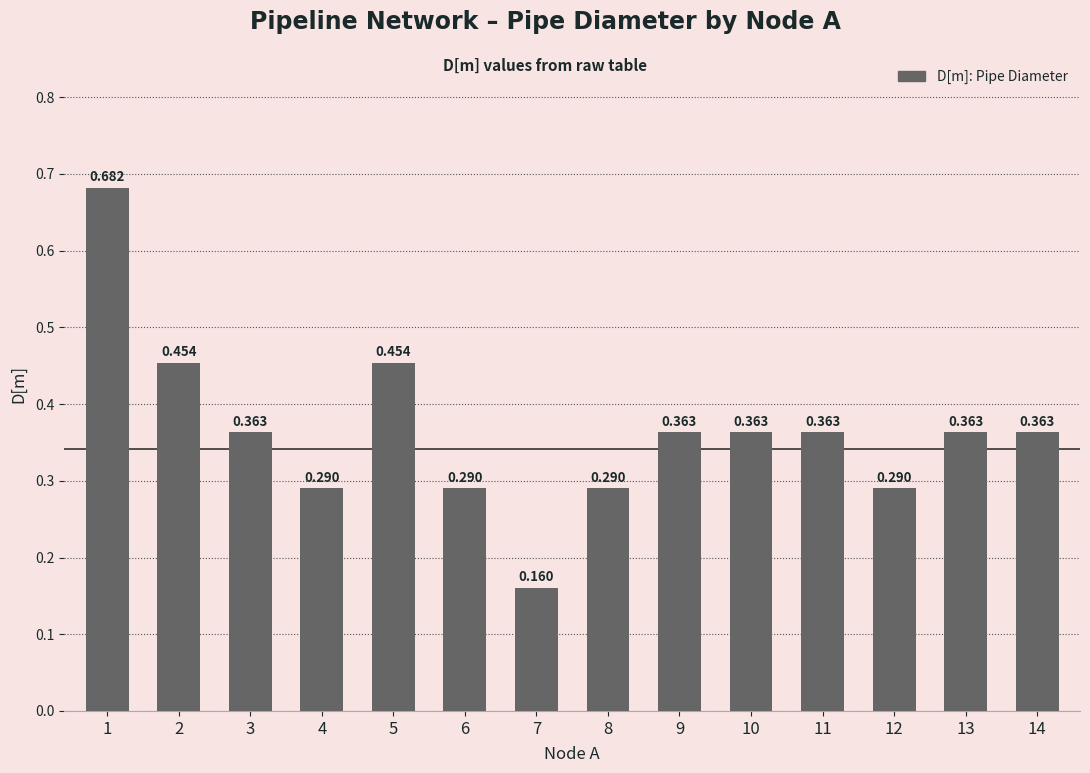

What is the average value?

0.4